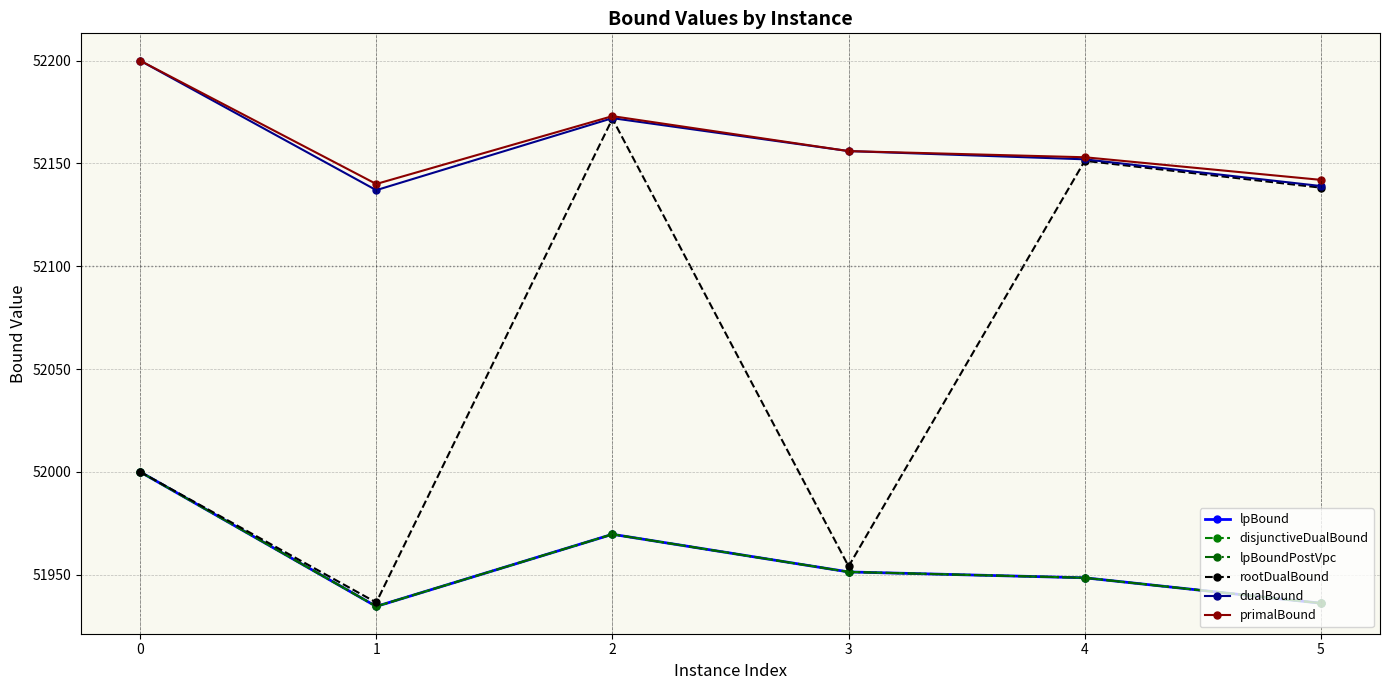

The lpBoundPostVpc series shows 51969.6 at 2. True or false?

True